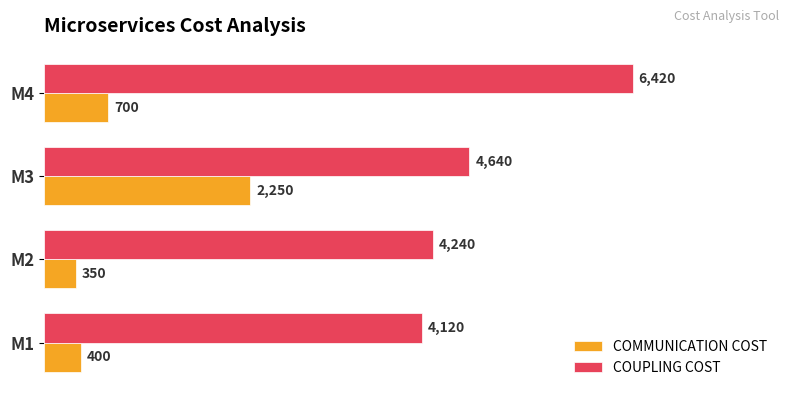

What is the average value of the COUPLING COST series?

4855